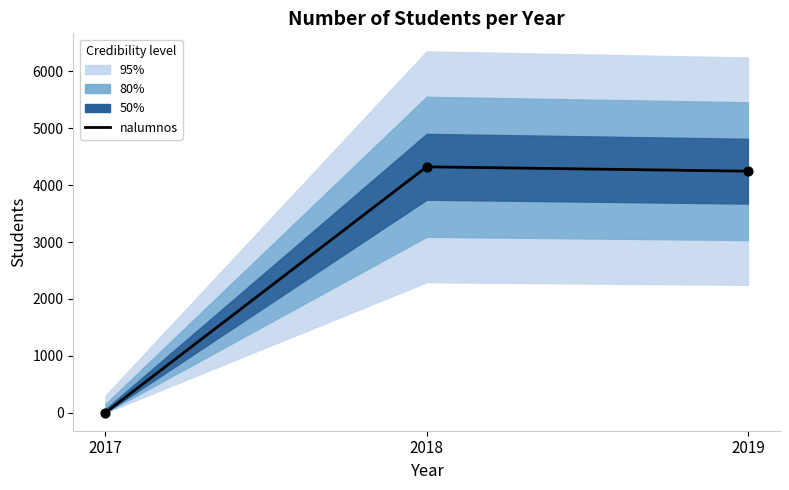

What is the ratio of the value at 2018 to the value at 2019?

1.0